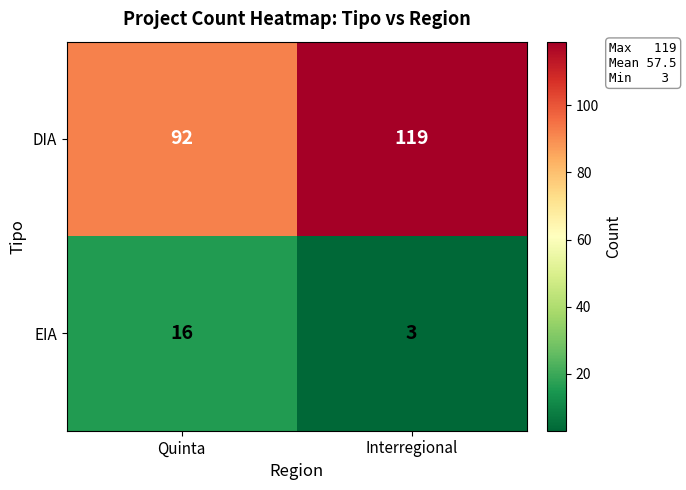

What is the lowest value of the DIA series?

92